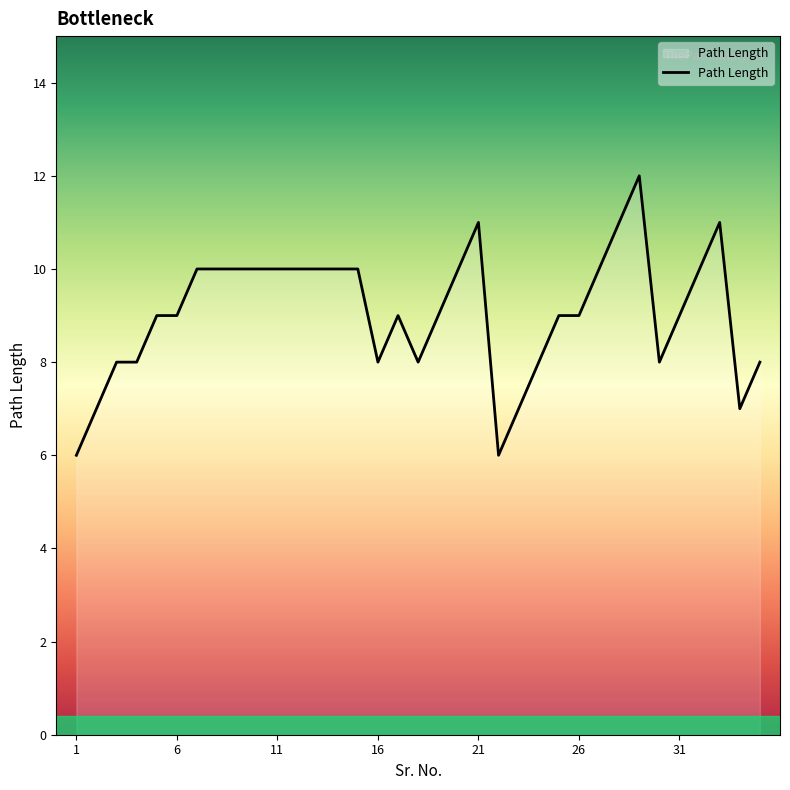

What is the average value?

9